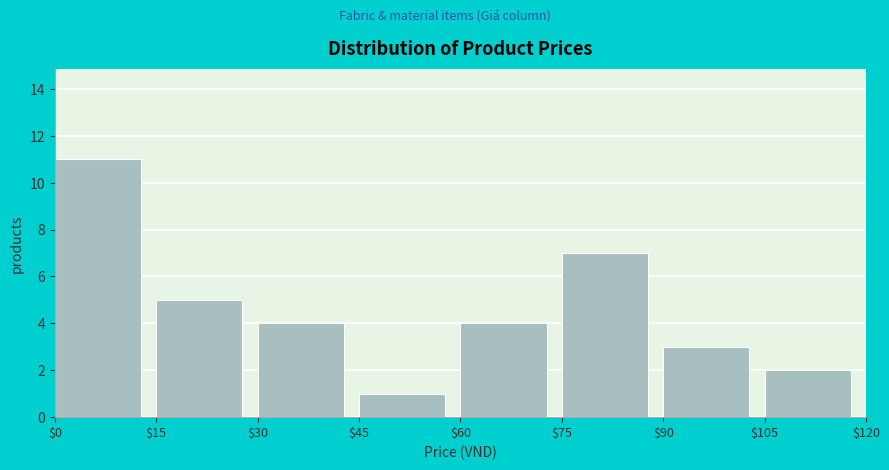

What is the height of the bar covering $60 to $75 on the x-axis? The values are not printed on the chart, so give them approximately, as read against the axis.

4